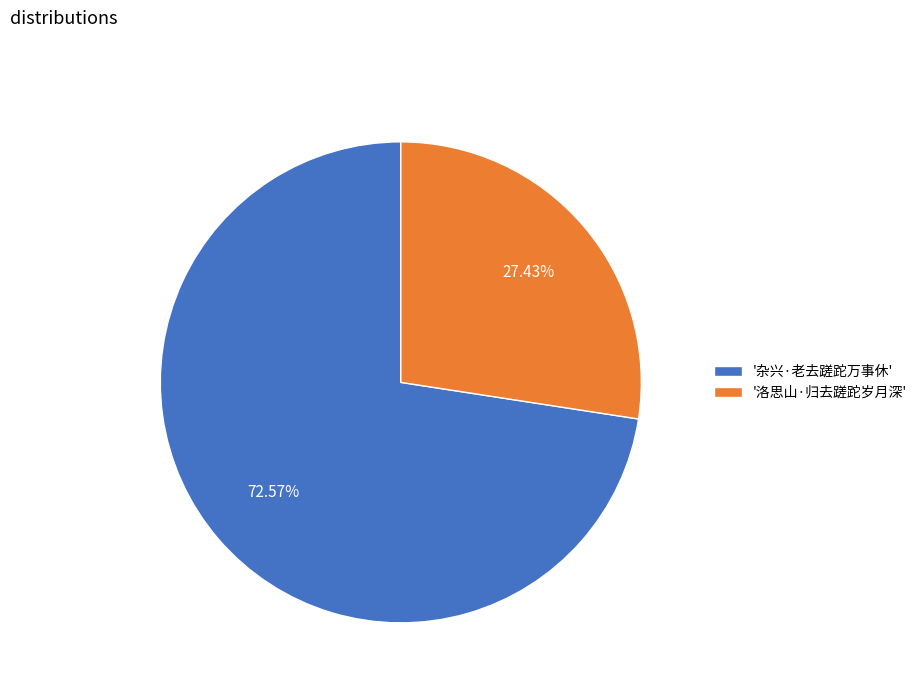

To the nearest percent, what is the average slice percentage?

50%